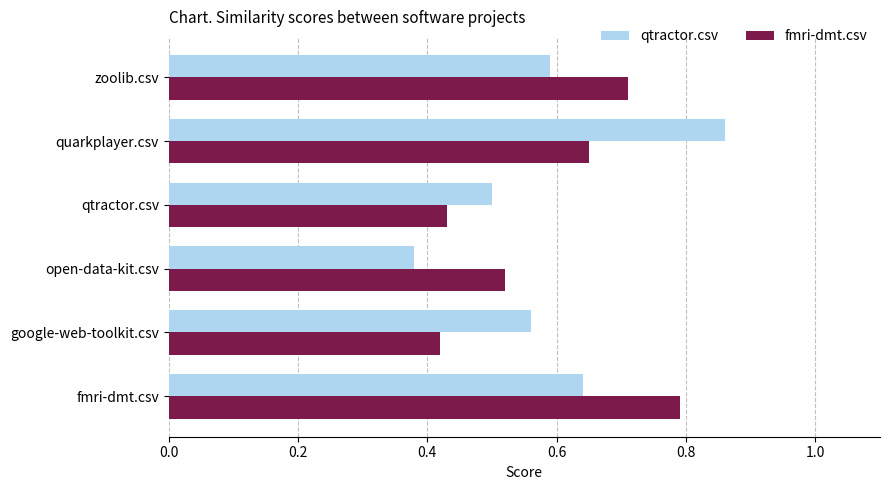

Which series has the largest range (max minus min)?

qtractor.csv